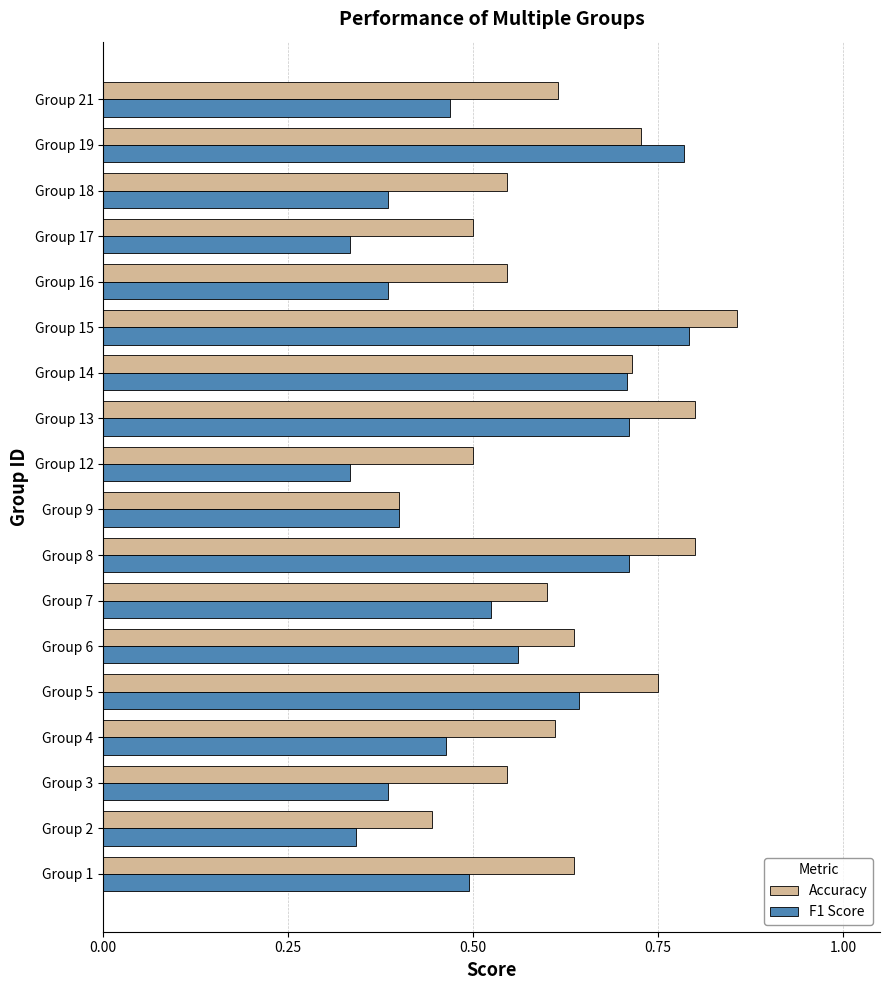

Which category has the highest value across all series?

Group 15